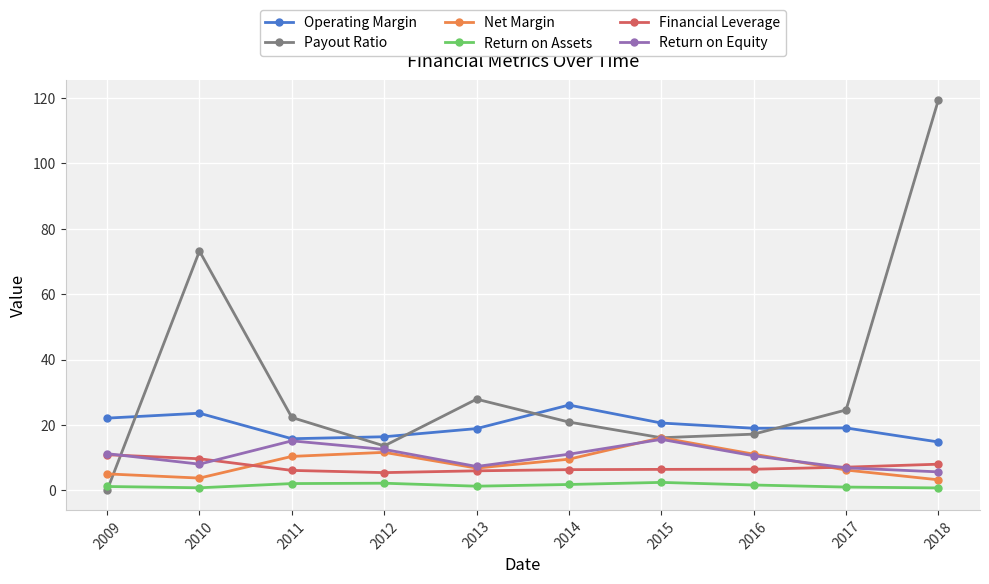

True or false: Return on Assets and Net Margin intersect in this chart.

False